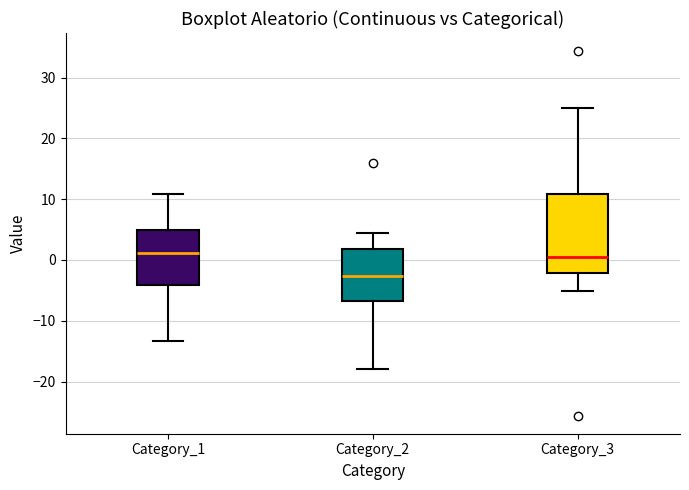

Which box has the lowest median line?

Category_2